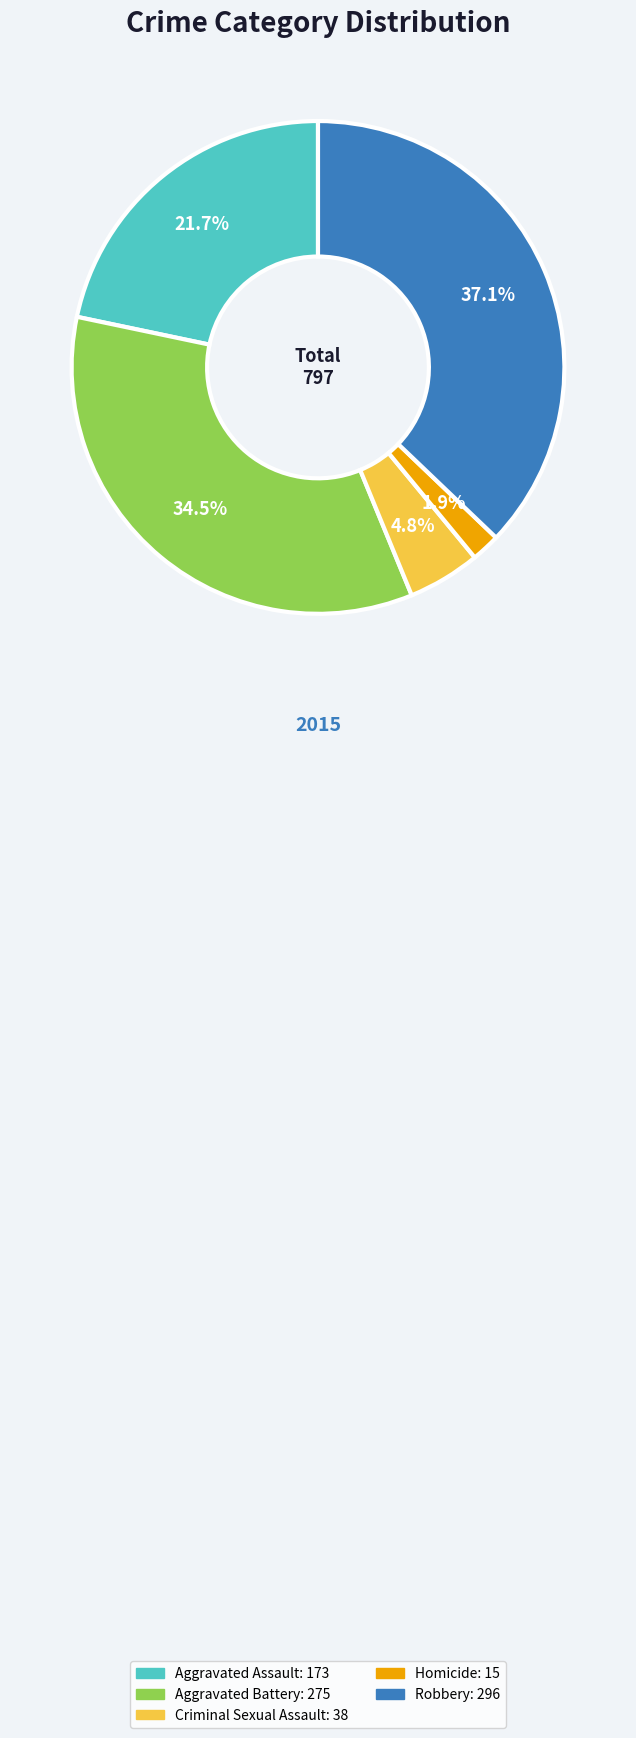

Rank the categories by value from lowest to highest.

Homicide, Criminal Sexual Assault, Aggravated Assault, Aggravated Battery, Robbery